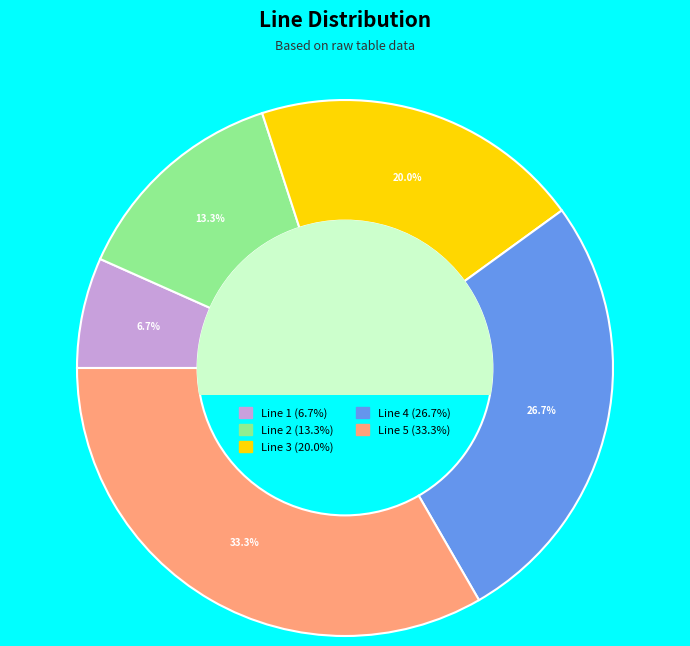

Do Line 1 and Line 2 together represent more than half of the pie?

No